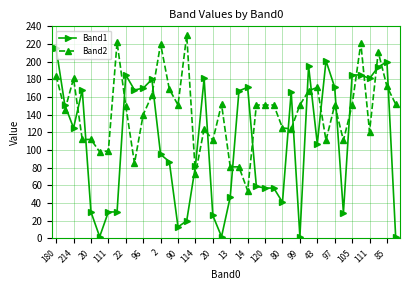

True or false: Band2 has more than 0 interior local peaks.

True